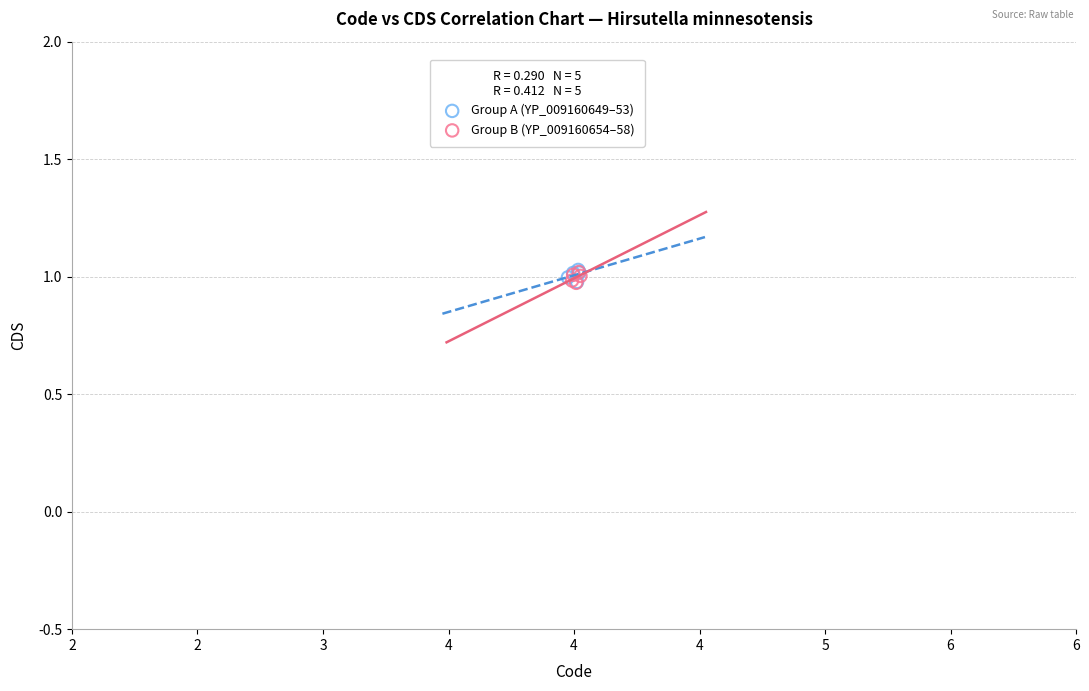

What are all the series names shown in the legend?

Group A (YP_009160649–53), Group B (YP_009160654–58)